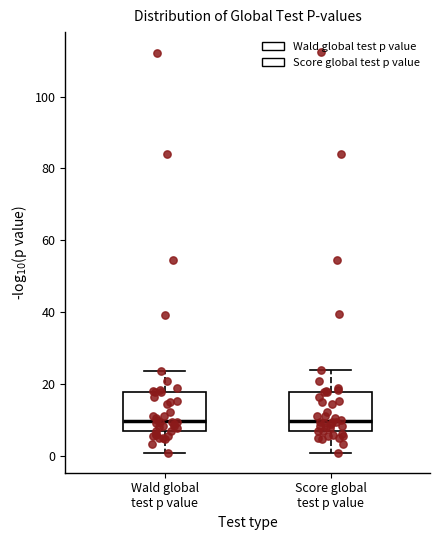

Where is the lower edge of the box for Score global test p value on the y-axis? The values are not printed on the chart, so give them approximately, as read against the axis.

6